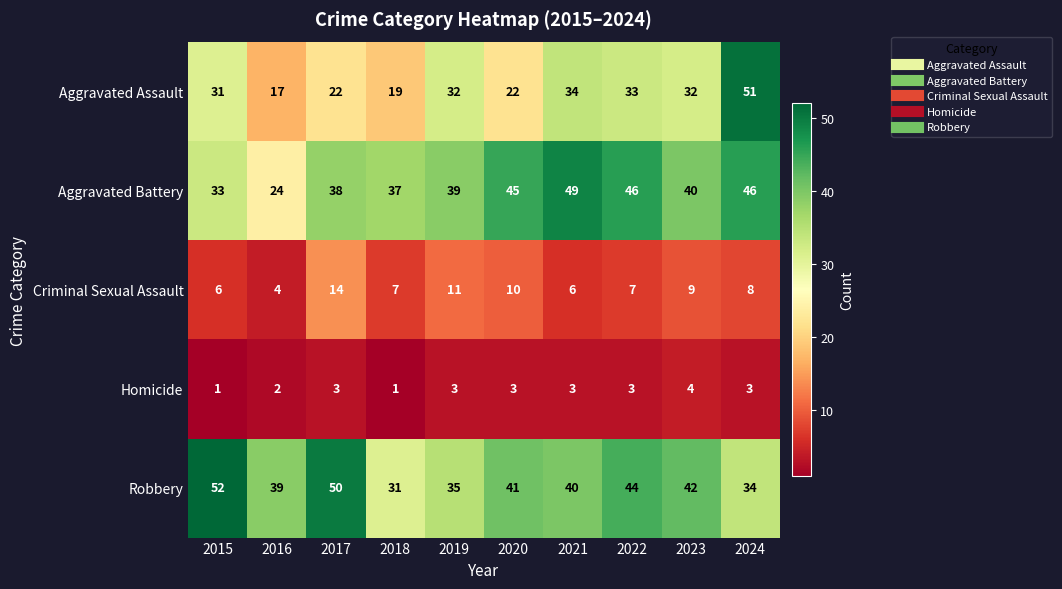

At which label is Homicide closest to 2?

2016